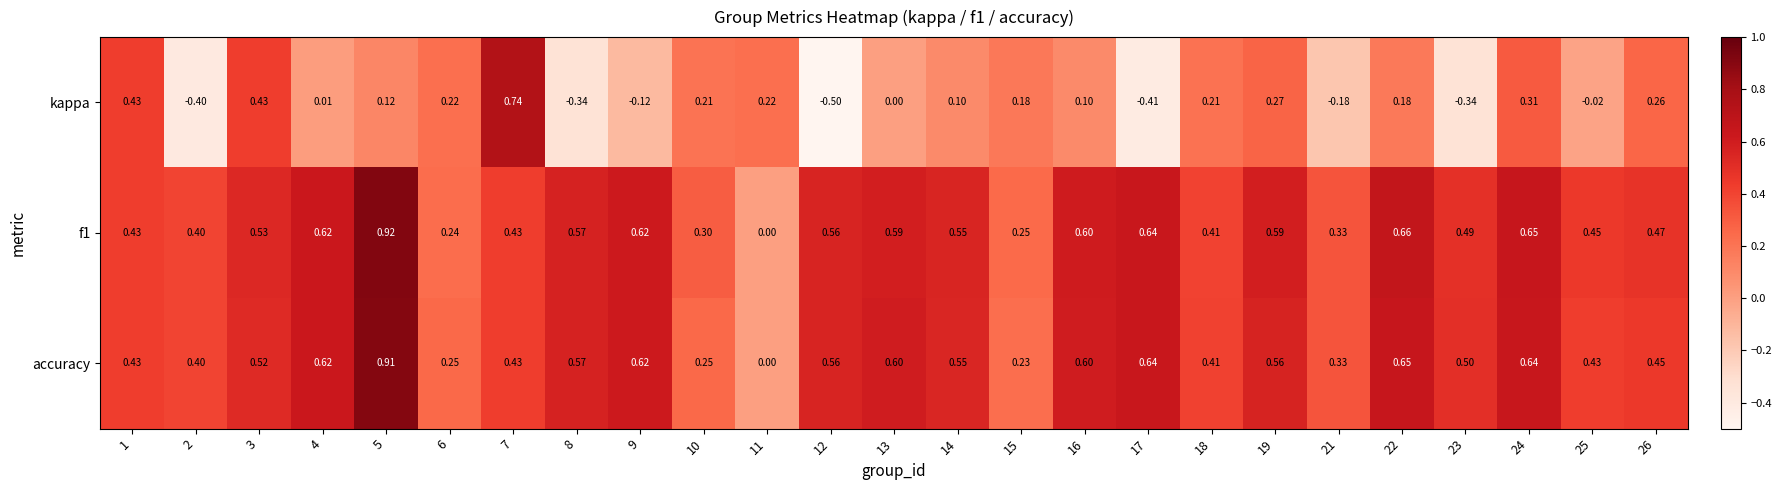

Which series changed the most between 4 and 8?

kappa